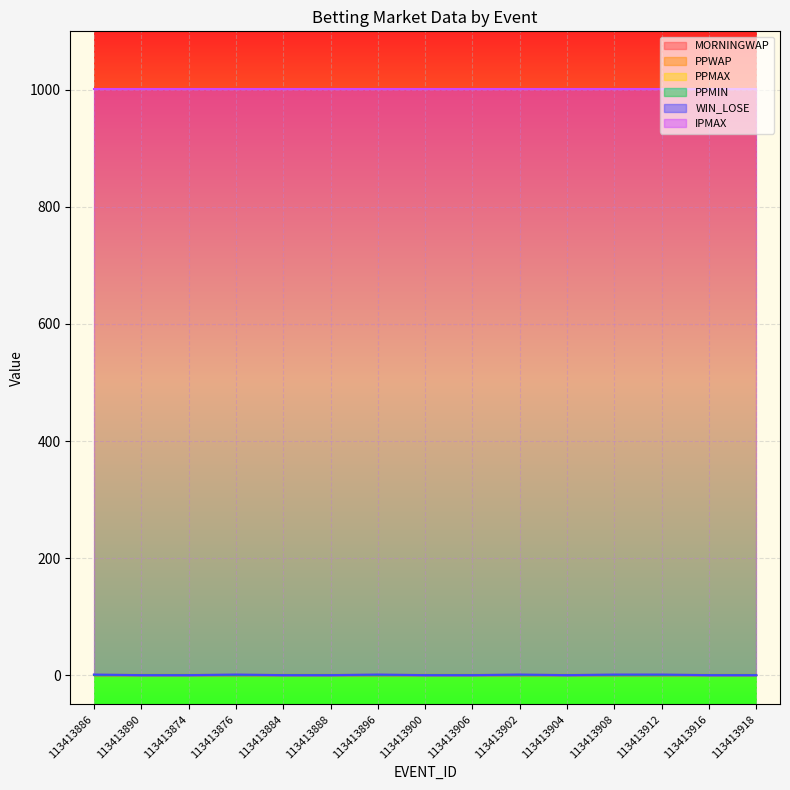

What are all the series names shown in the legend?

MORNINGWAP, PPWAP, PPMAX, PPMIN, WIN_LOSE, IPMAX